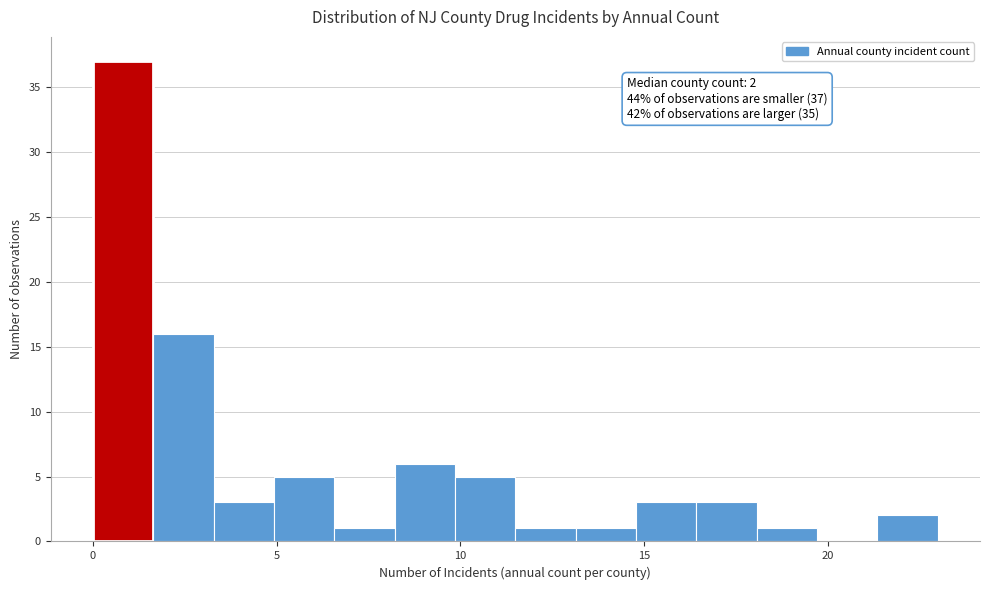

Read against the x-axis, roughly where is the centre of the tallest bar?

1.0